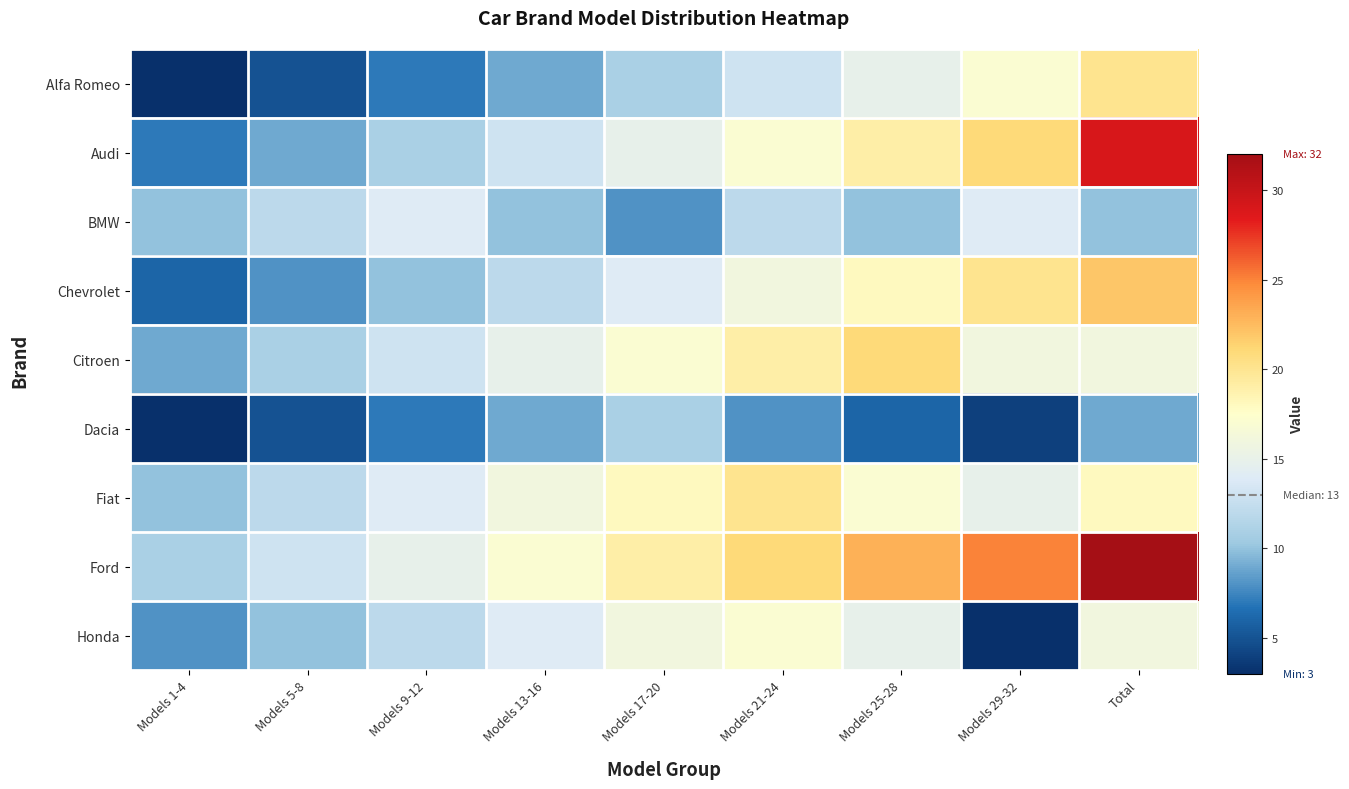

Reading left to right, transcribe all the data shown in this chart.

Alfa Romeo: Models 1-4=3	Models 5-8=5	Models 9-12=7	Models 13-16=9	Models 17-20=11	Models 21-24=13	Models 25-28=15	Models 29-32=17	Total=20
Audi: Models 1-4=7	Models 5-8=9	Models 9-12=11	Models 13-16=13	Models 17-20=15	Models 21-24=17	Models 25-28=19	Models 29-32=21	Total=29
BMW: Models 1-4=10	Models 5-8=12	Models 9-12=14	Models 13-16=10	Models 17-20=8	Models 21-24=12	Models 25-28=10	Models 29-32=14	Total=10
Chevrolet: Models 1-4=6	Models 5-8=8	Models 9-12=10	Models 13-16=12	Models 17-20=14	Models 21-24=16	Models 25-28=18	Models 29-32=20	Total=22
Citroen: Models 1-4=9	Models 5-8=11	Models 9-12=13	Models 13-16=15	Models 17-20=17	Models 21-24=19	Models 25-28=21	Models 29-32=16	Total=16
Dacia: Models 1-4=3	Models 5-8=5	Models 9-12=7	Models 13-16=9	Models 17-20=11	Models 21-24=8	Models 25-28=6	Models 29-32=4	Total=9
Fiat: Models 1-4=10	Models 5-8=12	Models 9-12=14	Models 13-16=16	Models 17-20=18	Models 21-24=20	Models 25-28=17	Models 29-32=15	Total=18
Ford: Models 1-4=11	Models 5-8=13	Models 9-12=15	Models 13-16=17	Models 17-20=19	Models 21-24=21	Models 25-28=23	Models 29-32=25	Total=32
Honda: Models 1-4=8	Models 5-8=10	Models 9-12=12	Models 13-16=14	Models 17-20=16	Models 21-24=17	Models 25-28=15	Models 29-32=3	Total=16